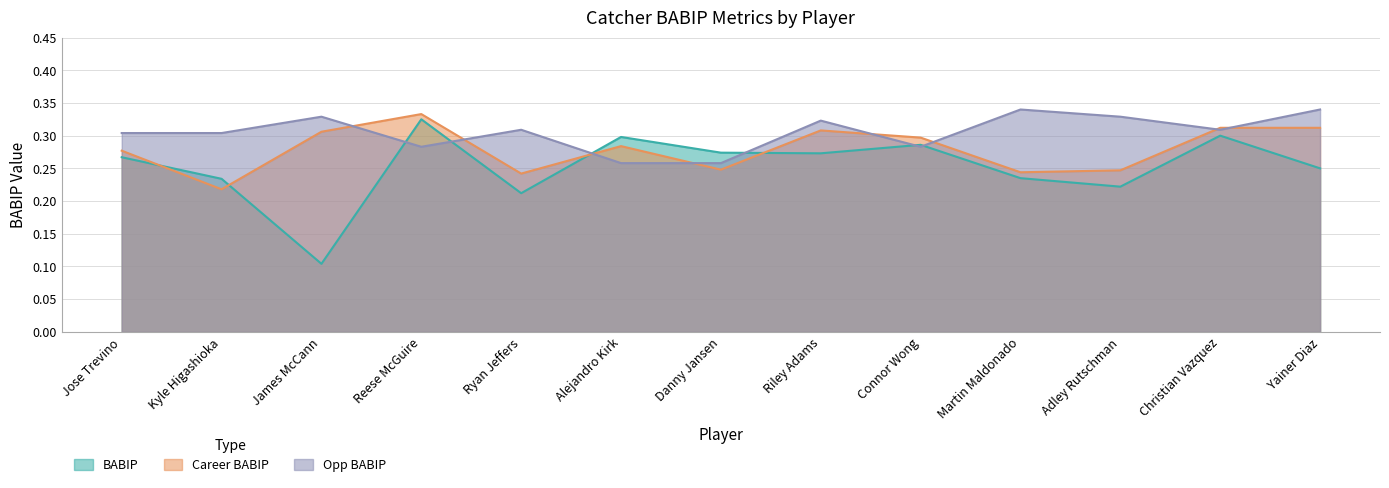

What are all the series names shown in the legend?

BABIP, Career BABIP, Opp BABIP